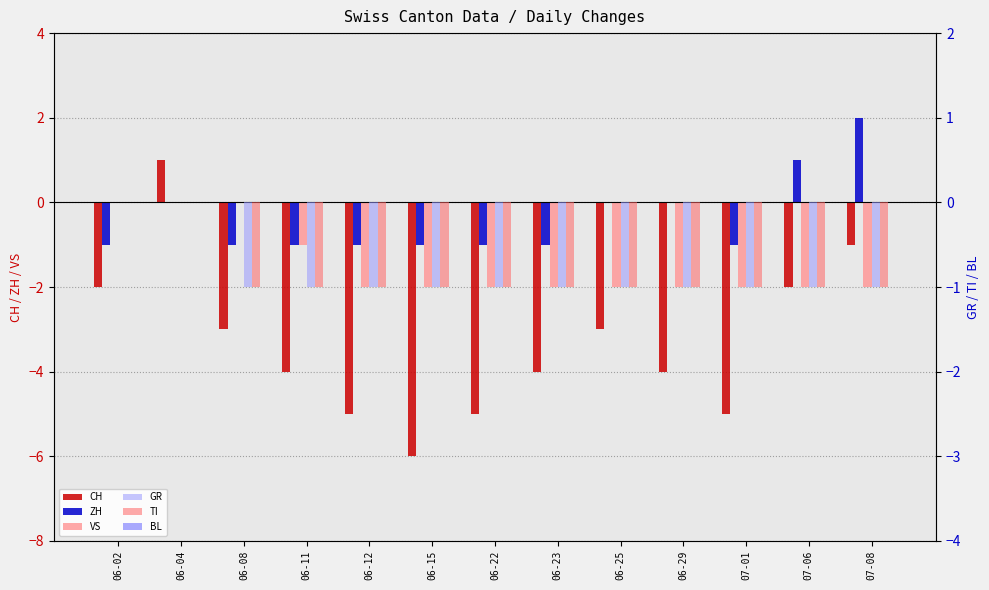

Is it true that CH equals -3 at 06-08?

True